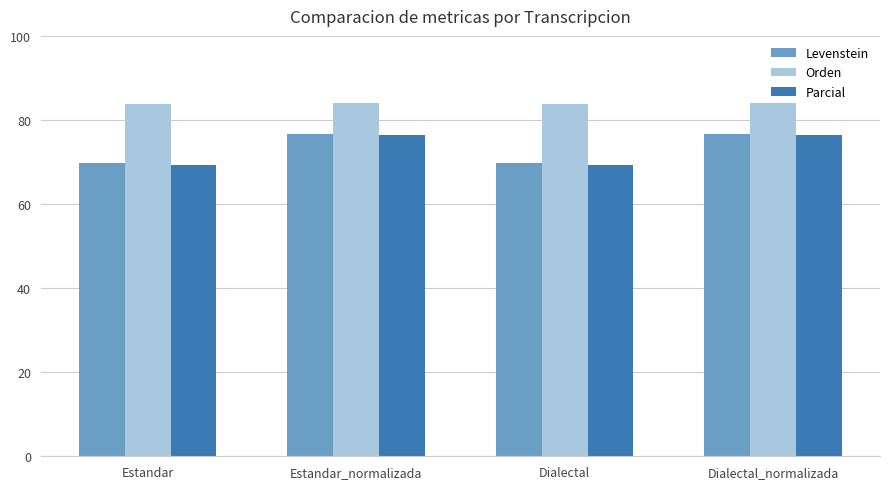

What is the difference between the Levenstein values at Estandar and Dialectal_normalizada?

6.8